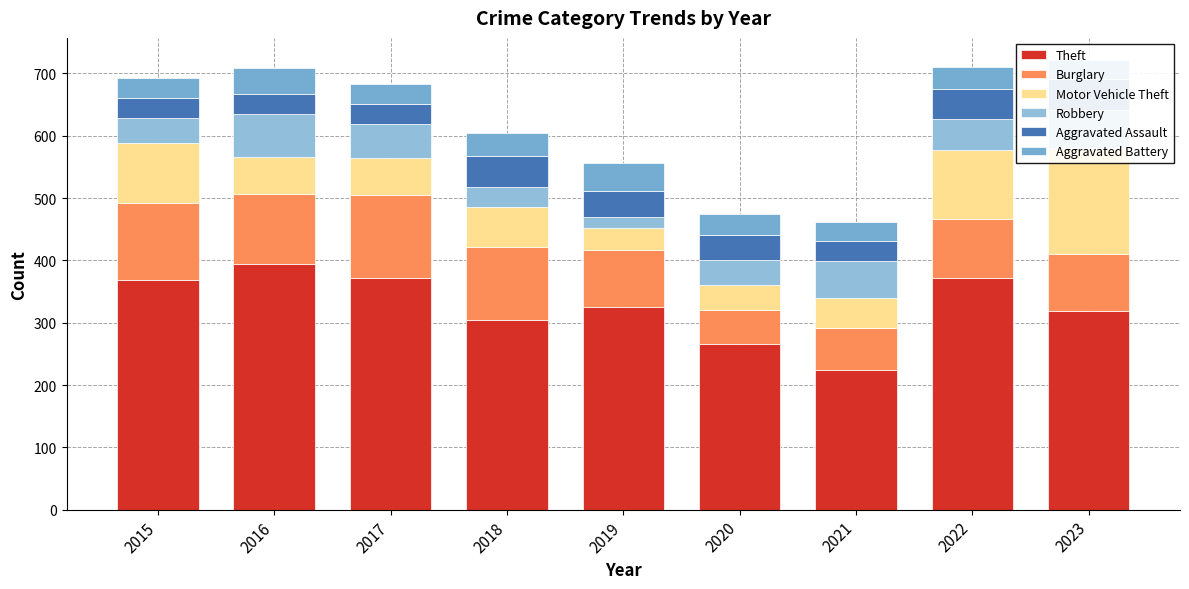

Between 2021 and 2023, which series saw the biggest shift?

Motor Vehicle Theft